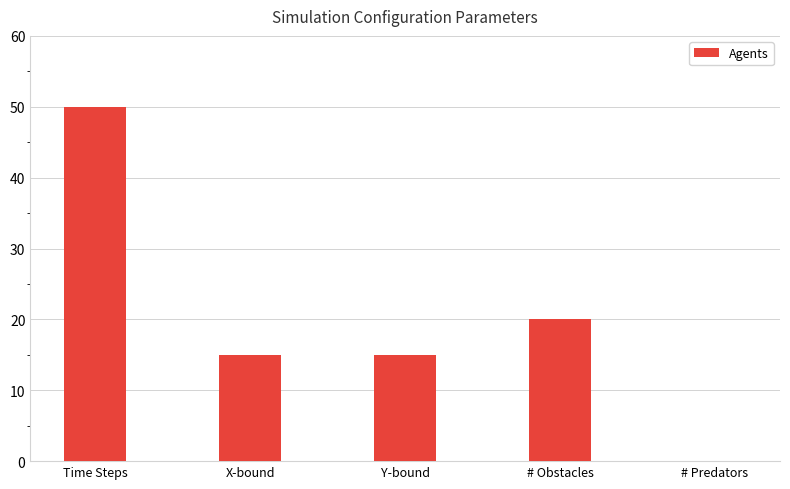

Which label corresponds to the largest value in the chart?

Time Steps